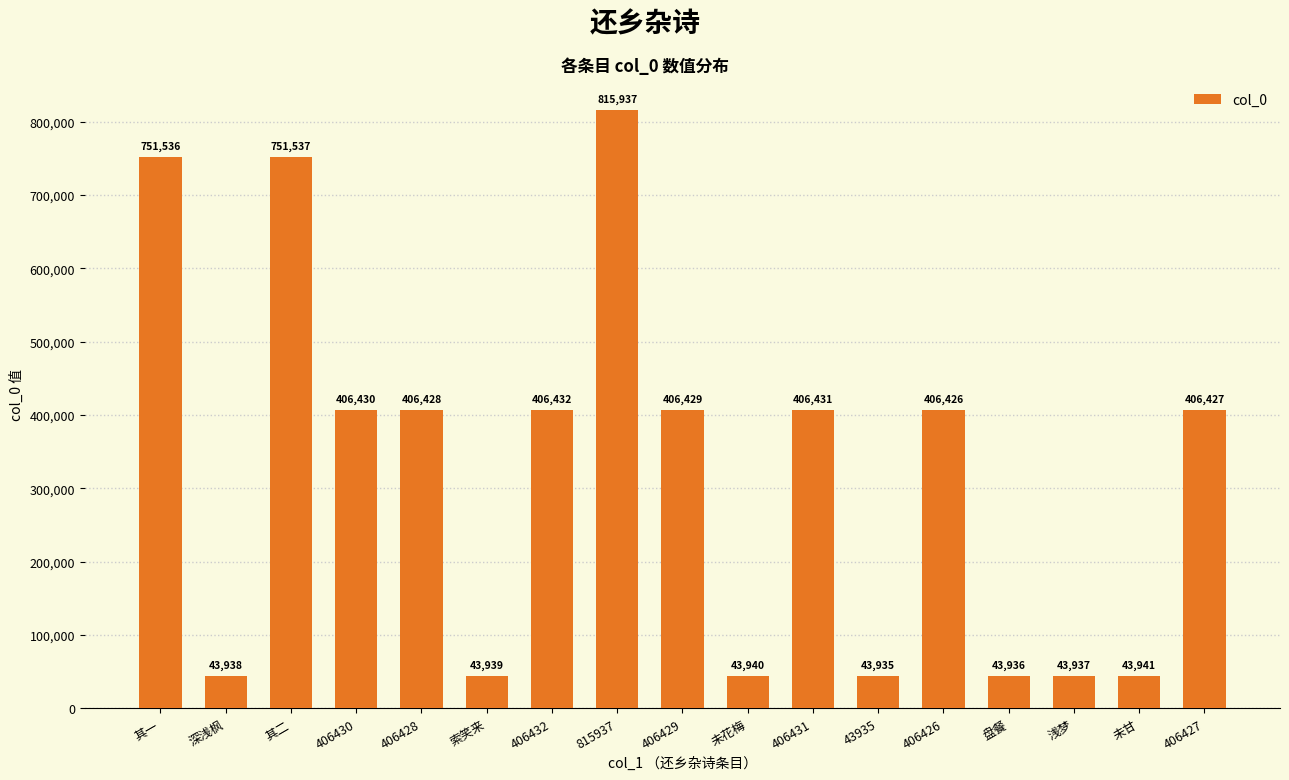

What is the difference between the maximum and second lowest values?

772001